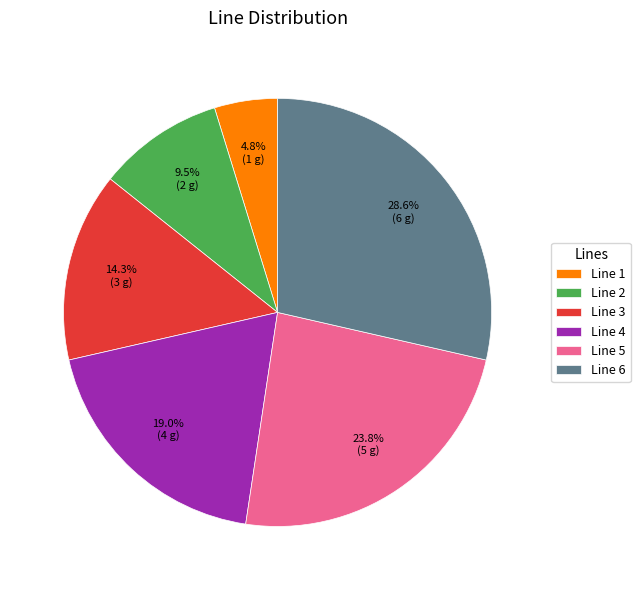

To the nearest percent, what is the average slice percentage?

17%